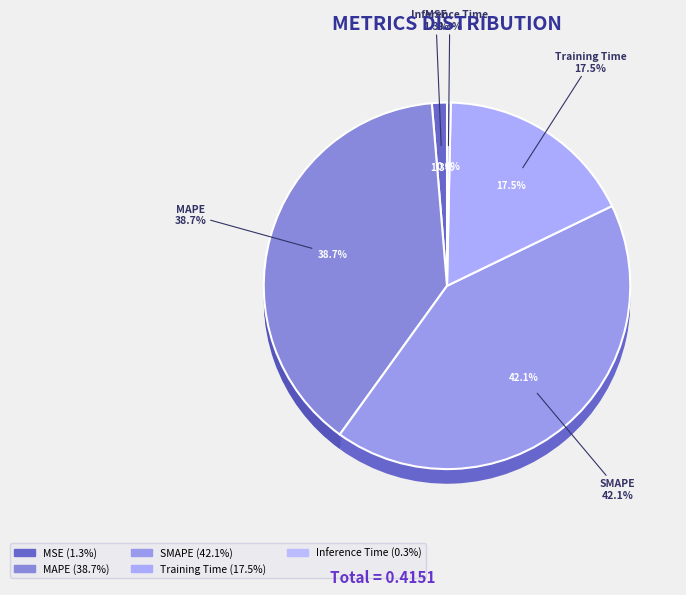

The MAPE slice represents 53% of the pie. True or false?

False